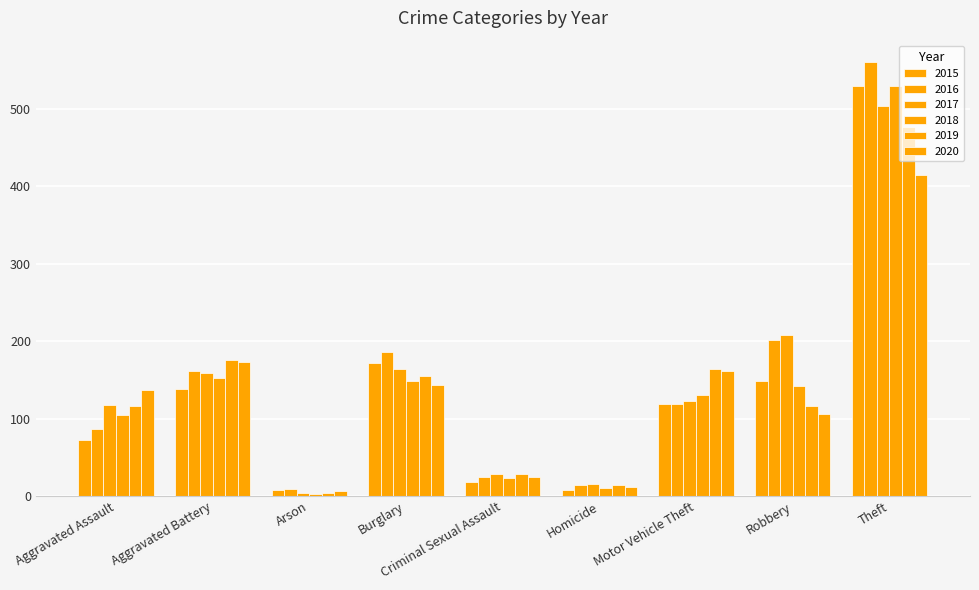

What is the sum of all 2016 values?

1362